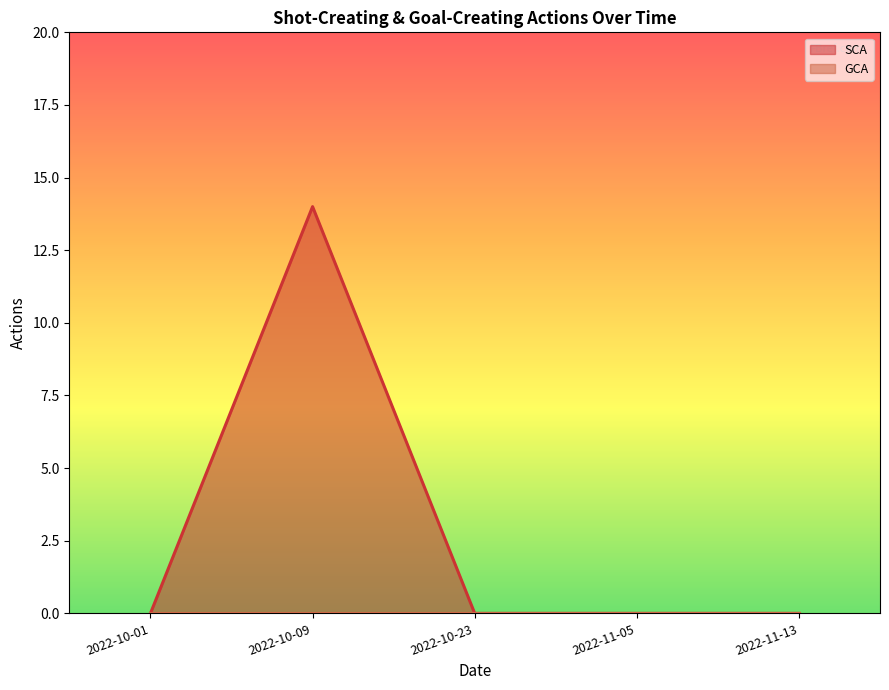

What position from the right is 2022-11-13?

1